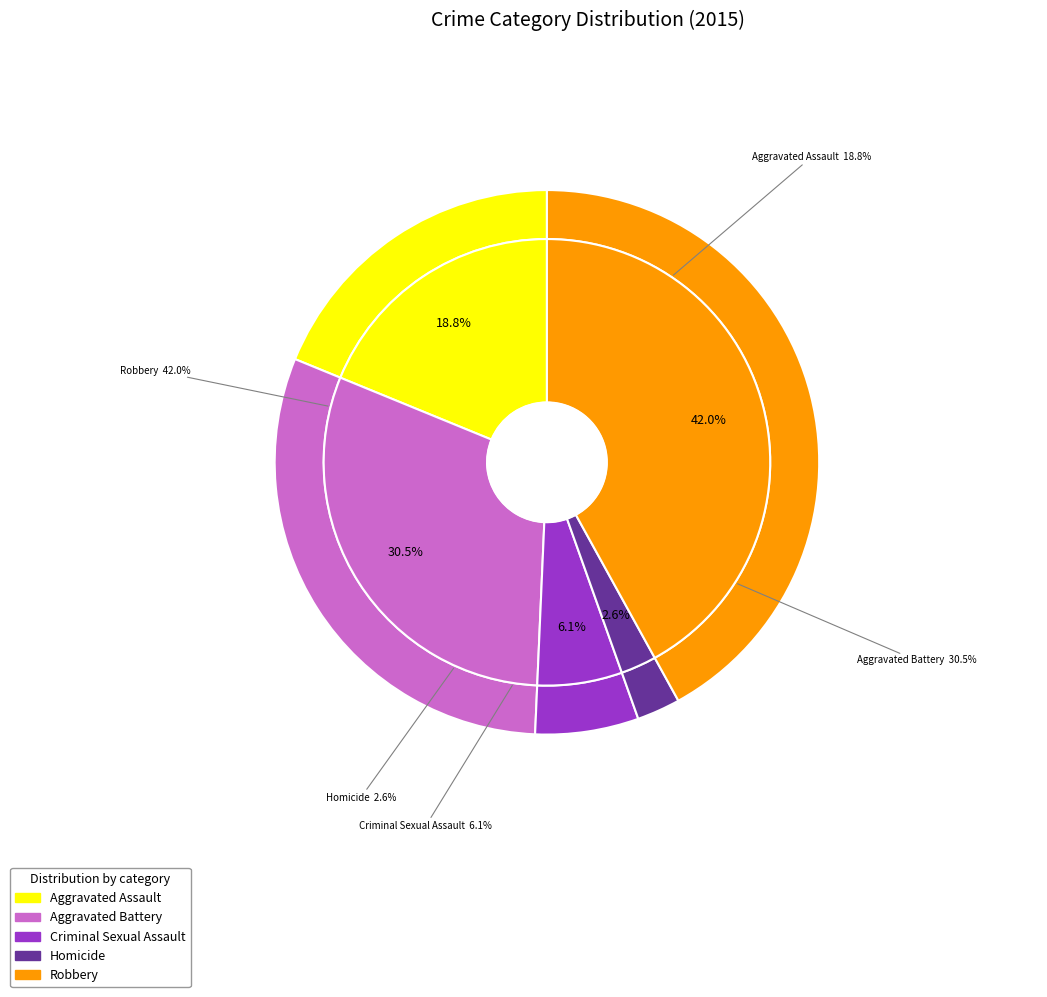

What percentage is the Criminal Sexual Assault slice, to the nearest percent?

6%